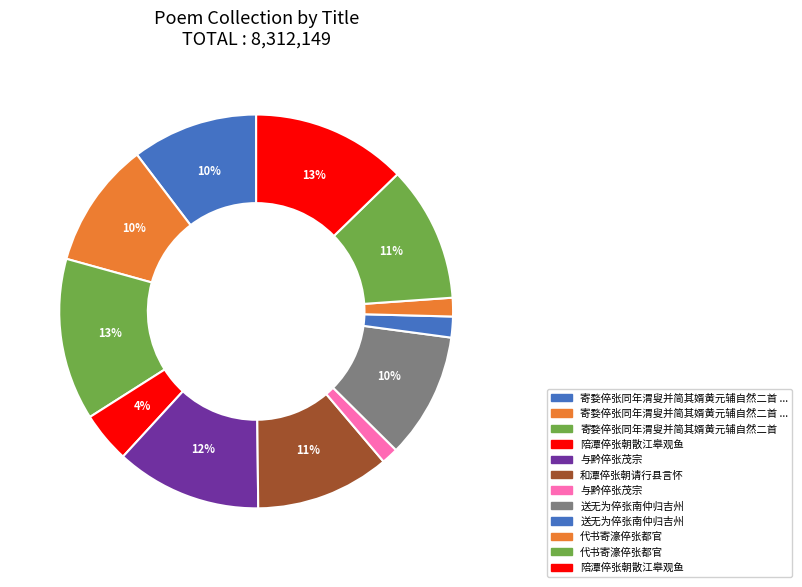

What is the smallest slice in the pie chart?

与黔倅张茂宗